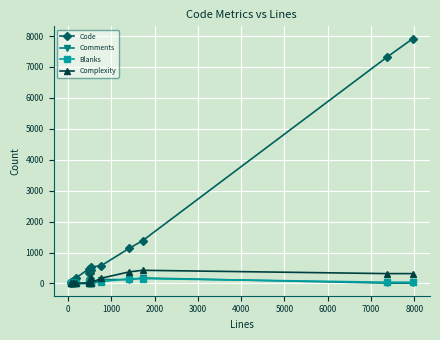

What is the greatest value displayed?

7918